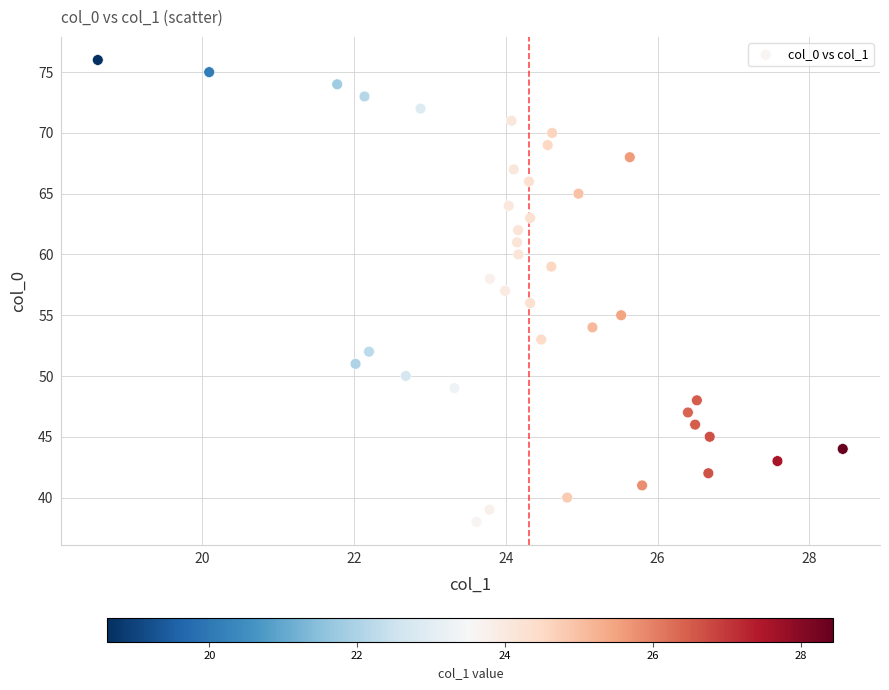

What is the range of Y values (max minus min)?

38